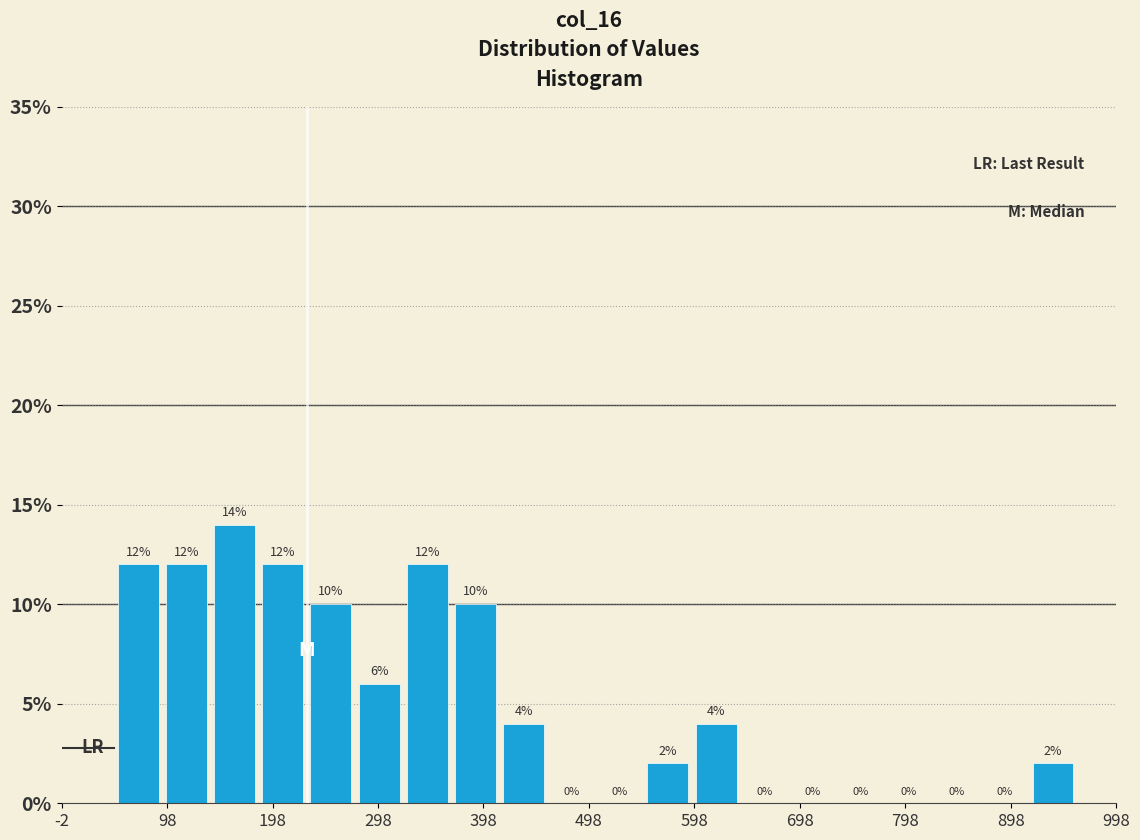

Reading left to right, transcribe this chart: for each bar, give the range it covers on the x-axis and its height. The bar edges are not printed on the chart, so give them approximately, as read against the axis.

50 to 90: 12
90 to 140: 12
140 to 180: 14
180 to 230: 12
230 to 280: 10
280 to 320: 6
320 to 370: 12
370 to 410: 10
410 to 460: 4
460 to 500: 0
500 to 550: 0
550 to 600: 2
600 to 640: 4
640 to 690: 0
690 to 730: 0
730 to 780: 0
780 to 820: 0
820 to 870: 0
870 to 920: 0
920 to 960: 2